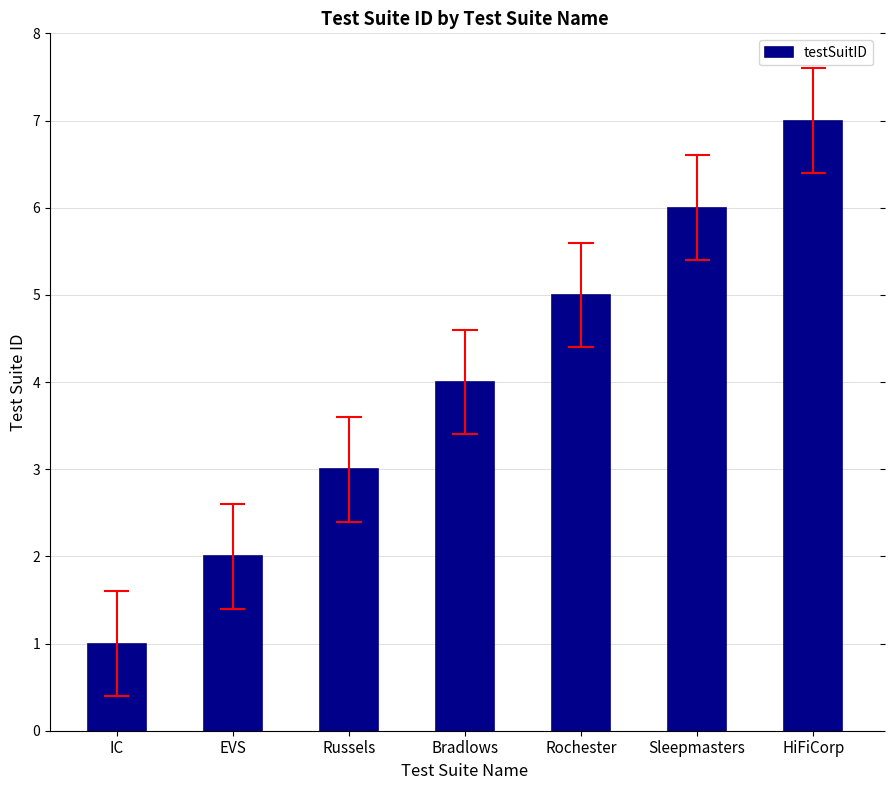

What is the label of the 1st bar from the left?

IC